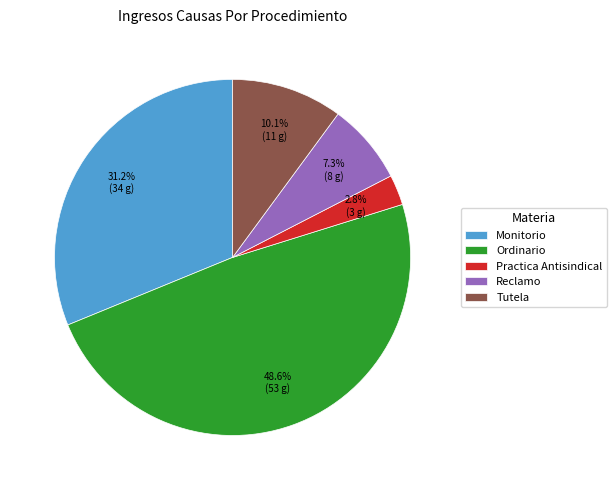

True or false: Monitorio accounts for 37% of the total.

False